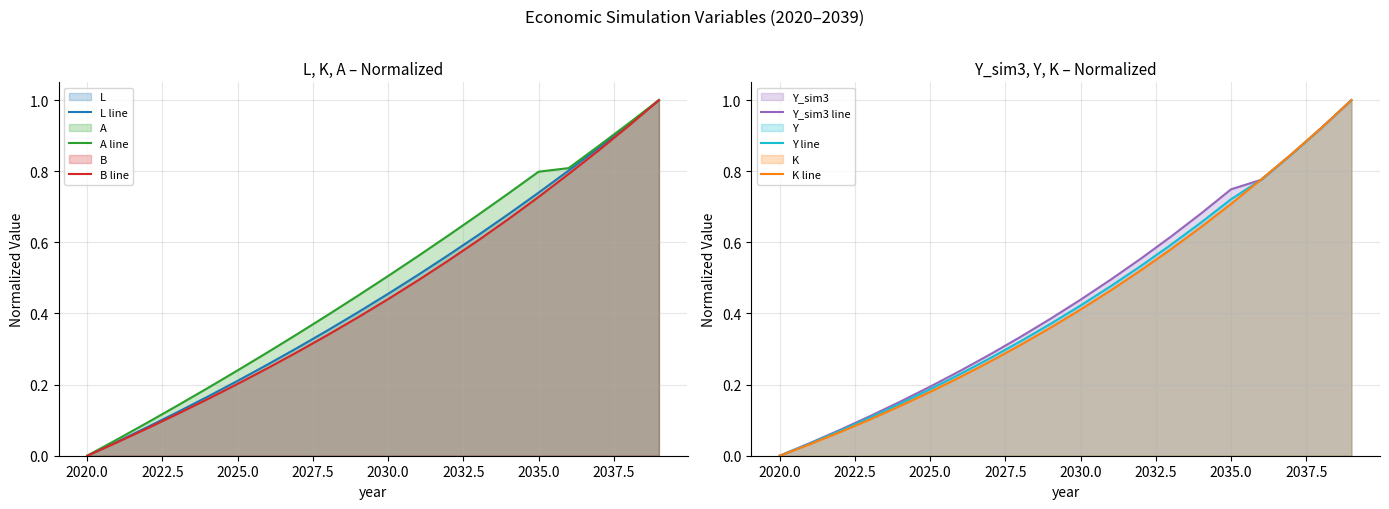

List the series in order of their peak value, highest first.

L line, A line, B line, Y_sim3 line, Y line, K line